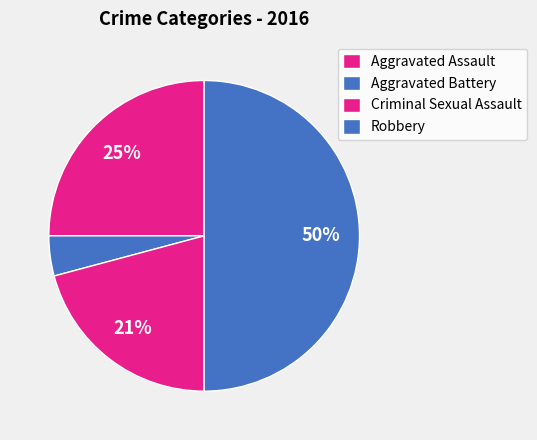

How many segments does this pie chart have?

4